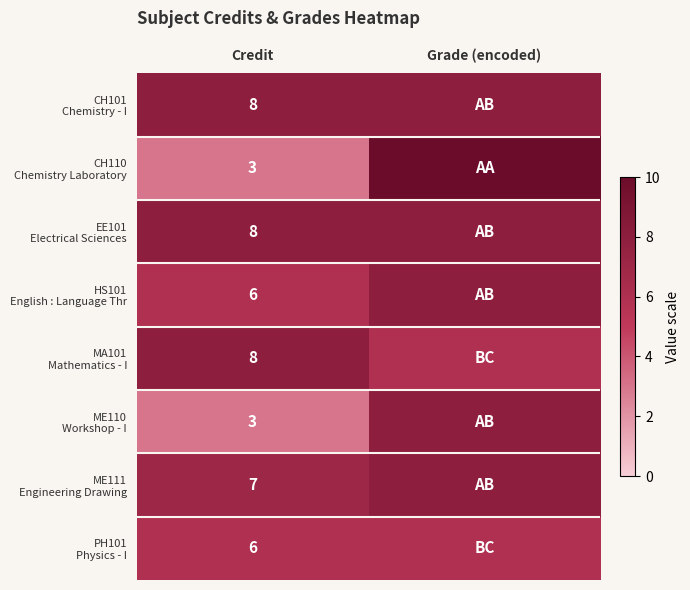

What is the spread (max minus min) of values at Credit?

5